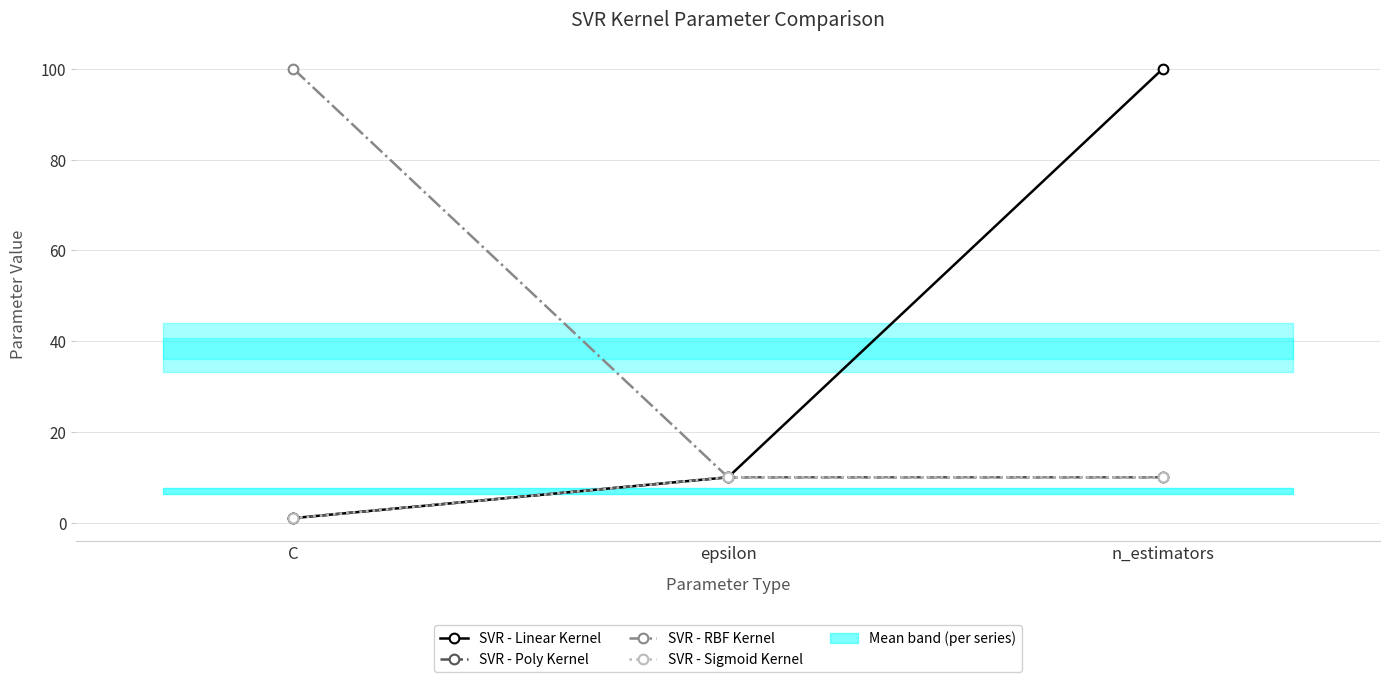

The SVR - Poly Kernel series shows 1 at C. True or false?

False